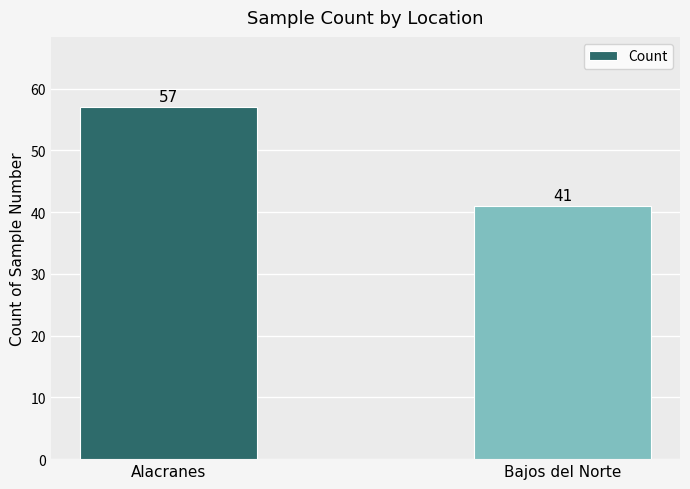

Does the chart contain any negative values?

No